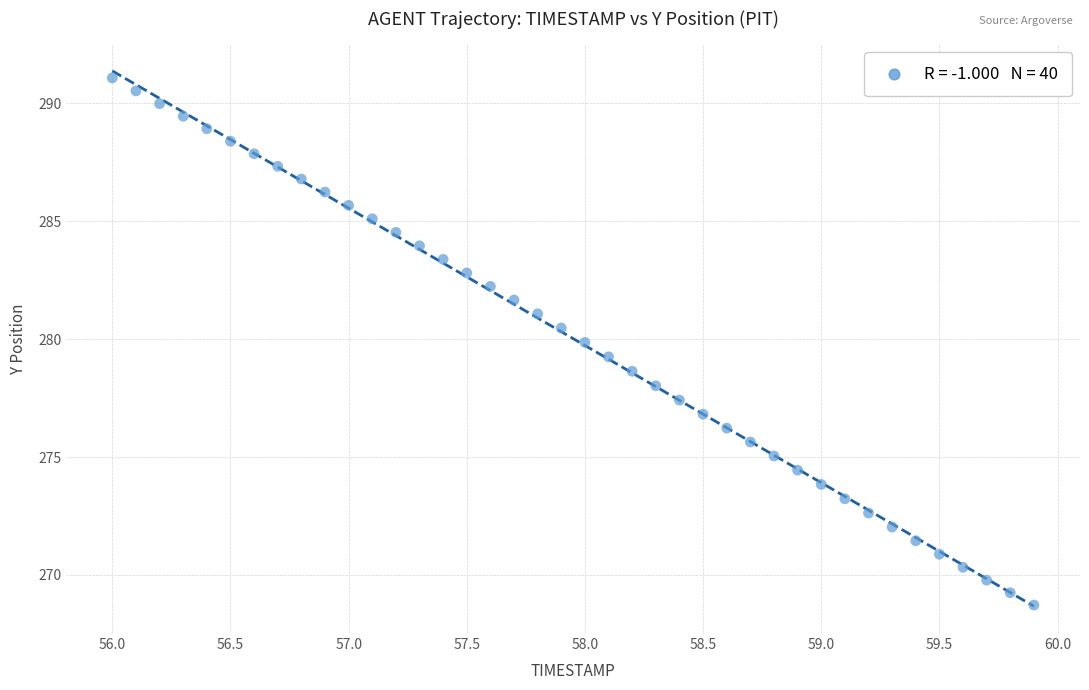

What is the range of X values (max minus min)?

3.9